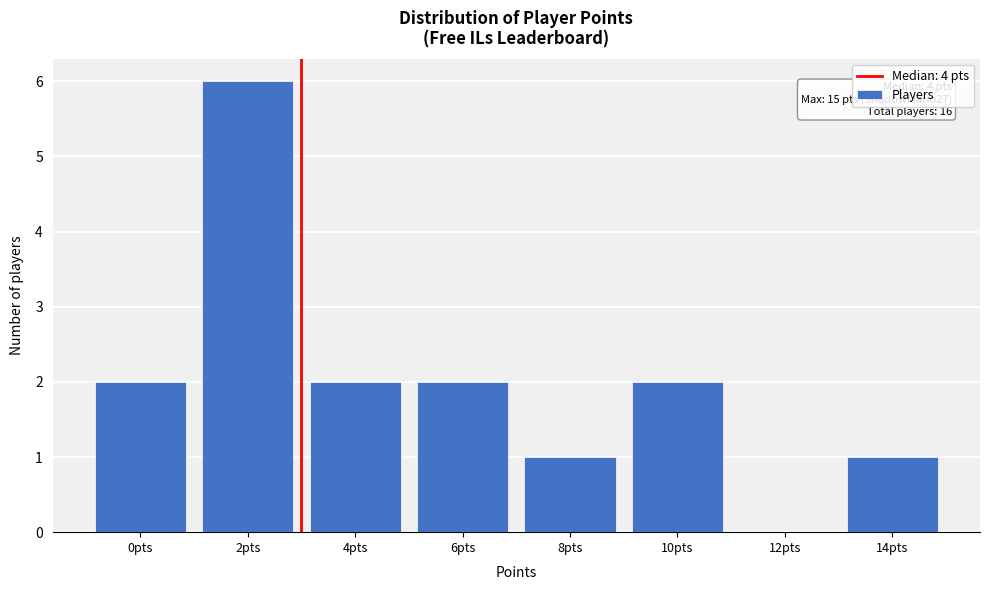

Reading left to right, list all the values displayed in this chart.

0pts=2	2pts=6	4pts=2	6pts=2	8pts=1	10pts=2	12pts=0	14pts=1